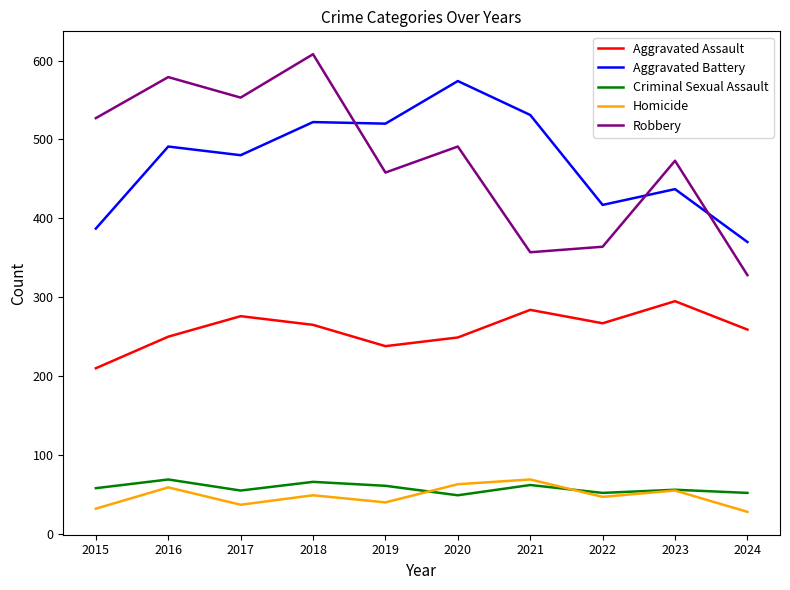

Which series has the widest spread of values?

Robbery